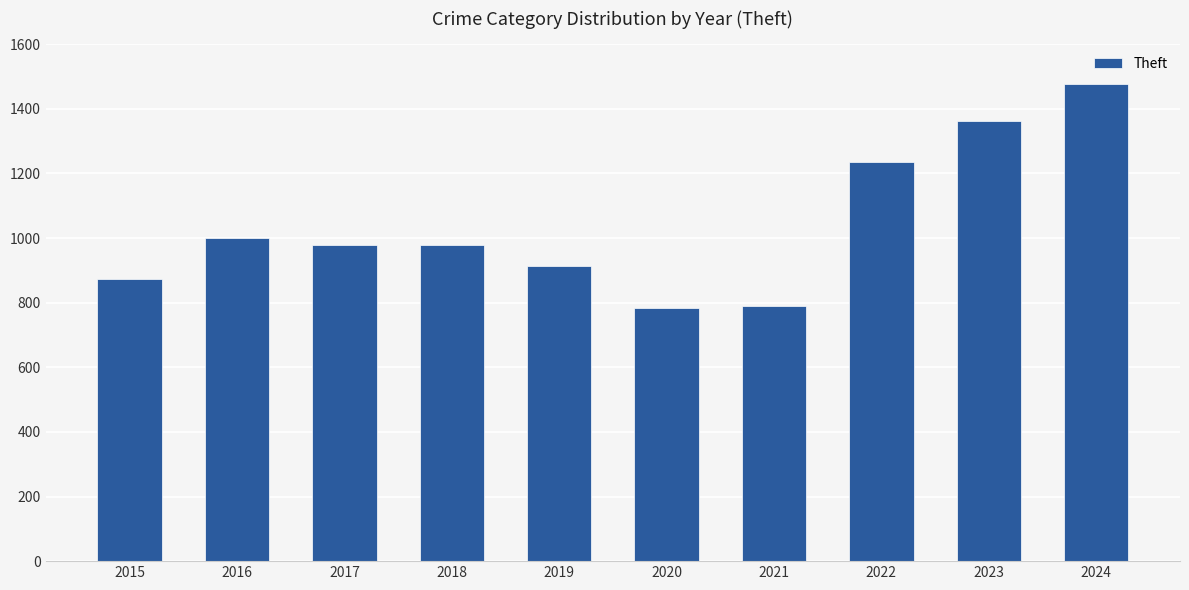

The chart shows a value of 183 at 2019. True or false?

False